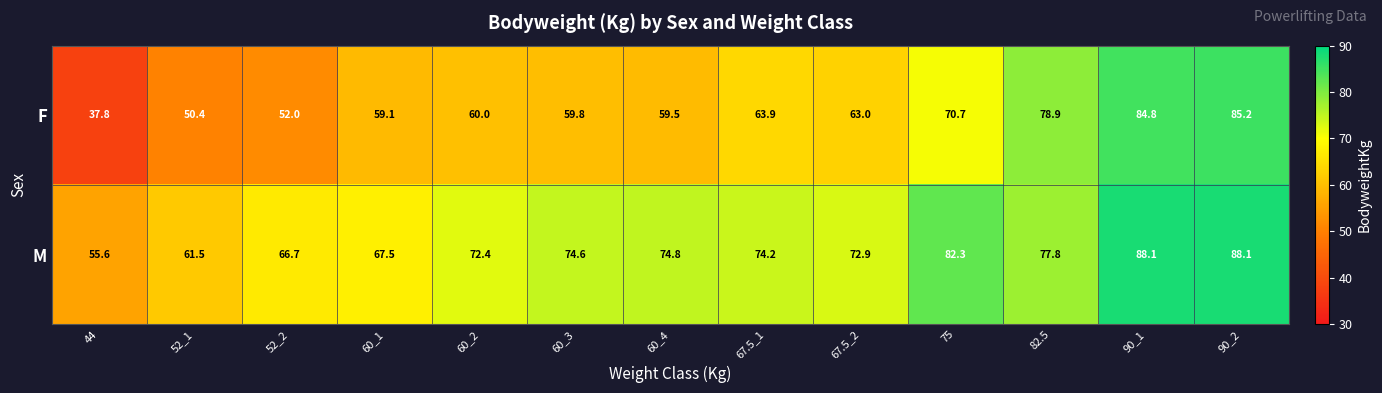

At which category is the sum across all series the highest?

90_2